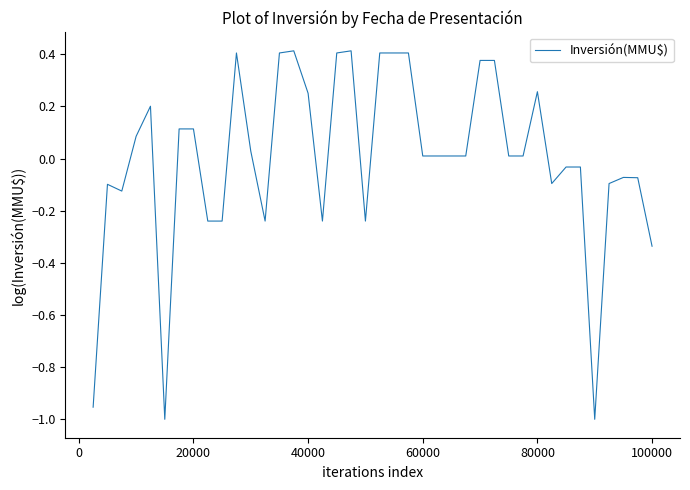

What is the difference between the maximum and minimum values?

1.4